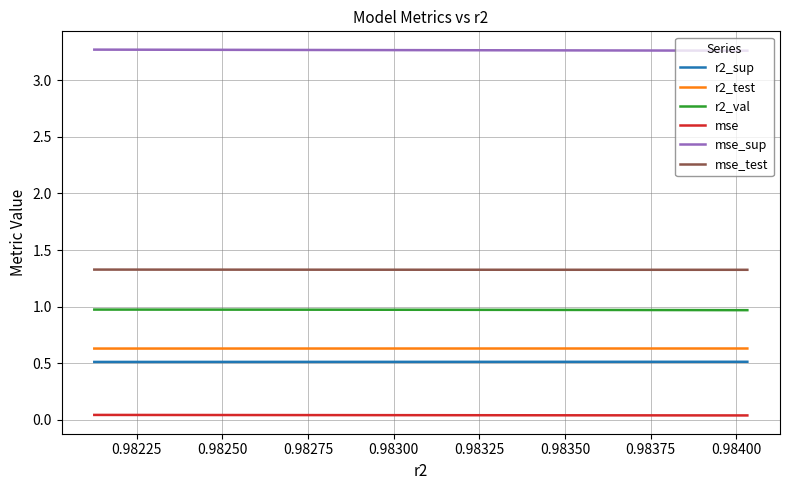

True or false: mse_sup and mse cross at least once.

False